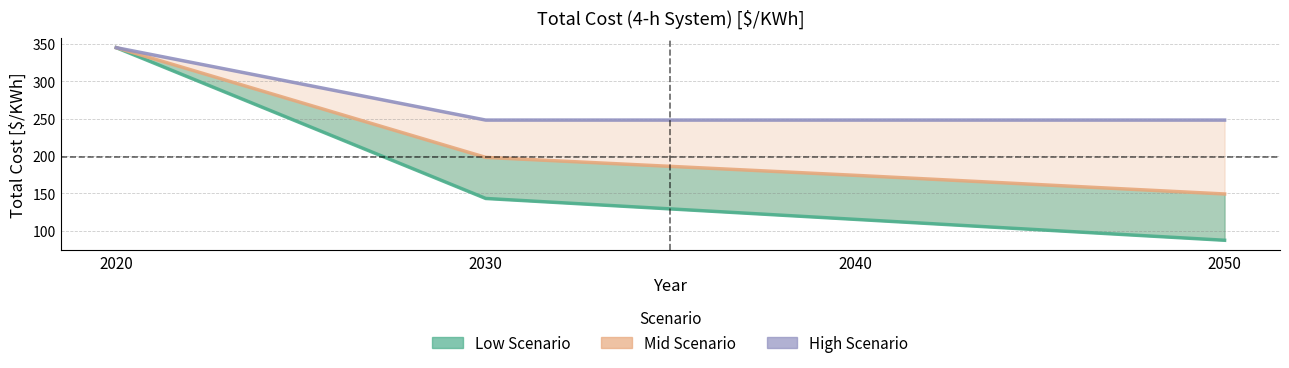

True or false: Mid Scenario and Low Scenario intersect in this chart.

False